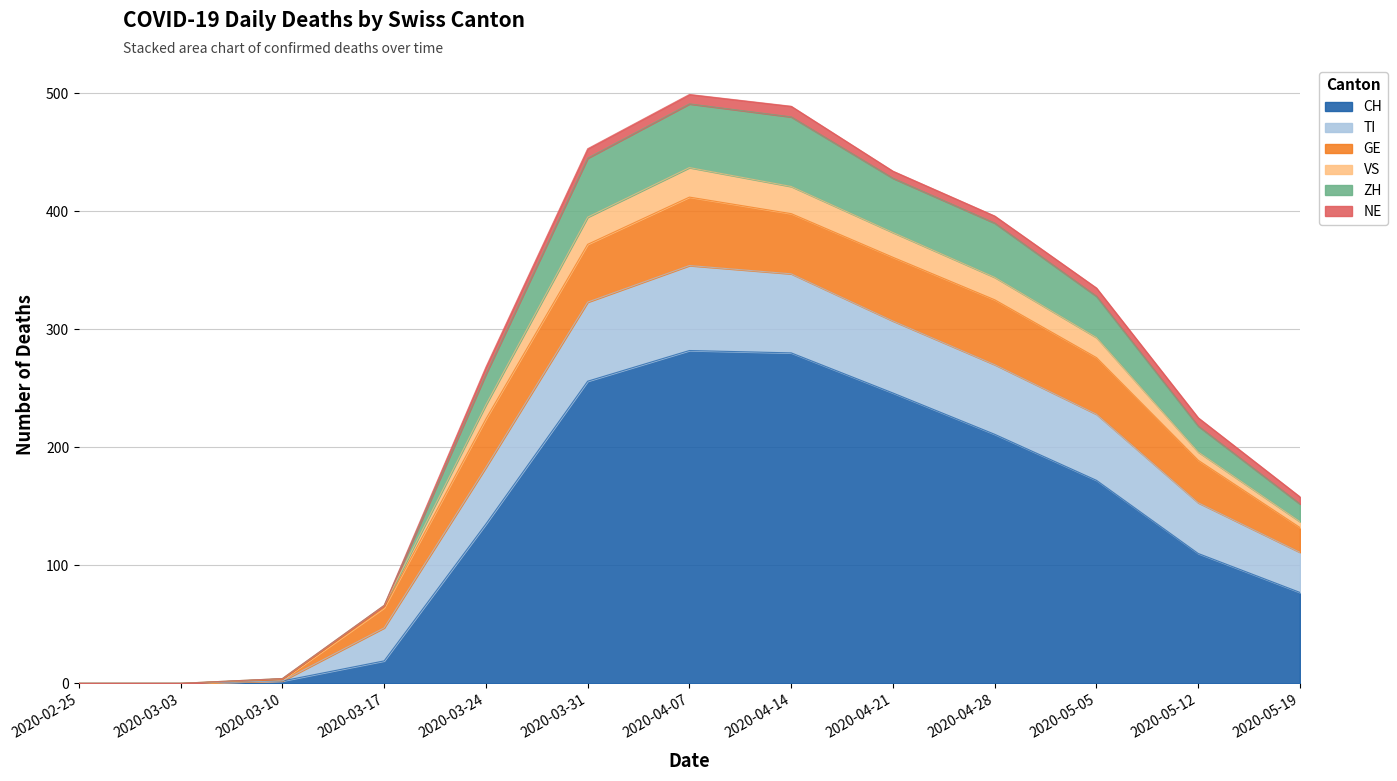

What is the total value across all series at 2020-05-05?

335